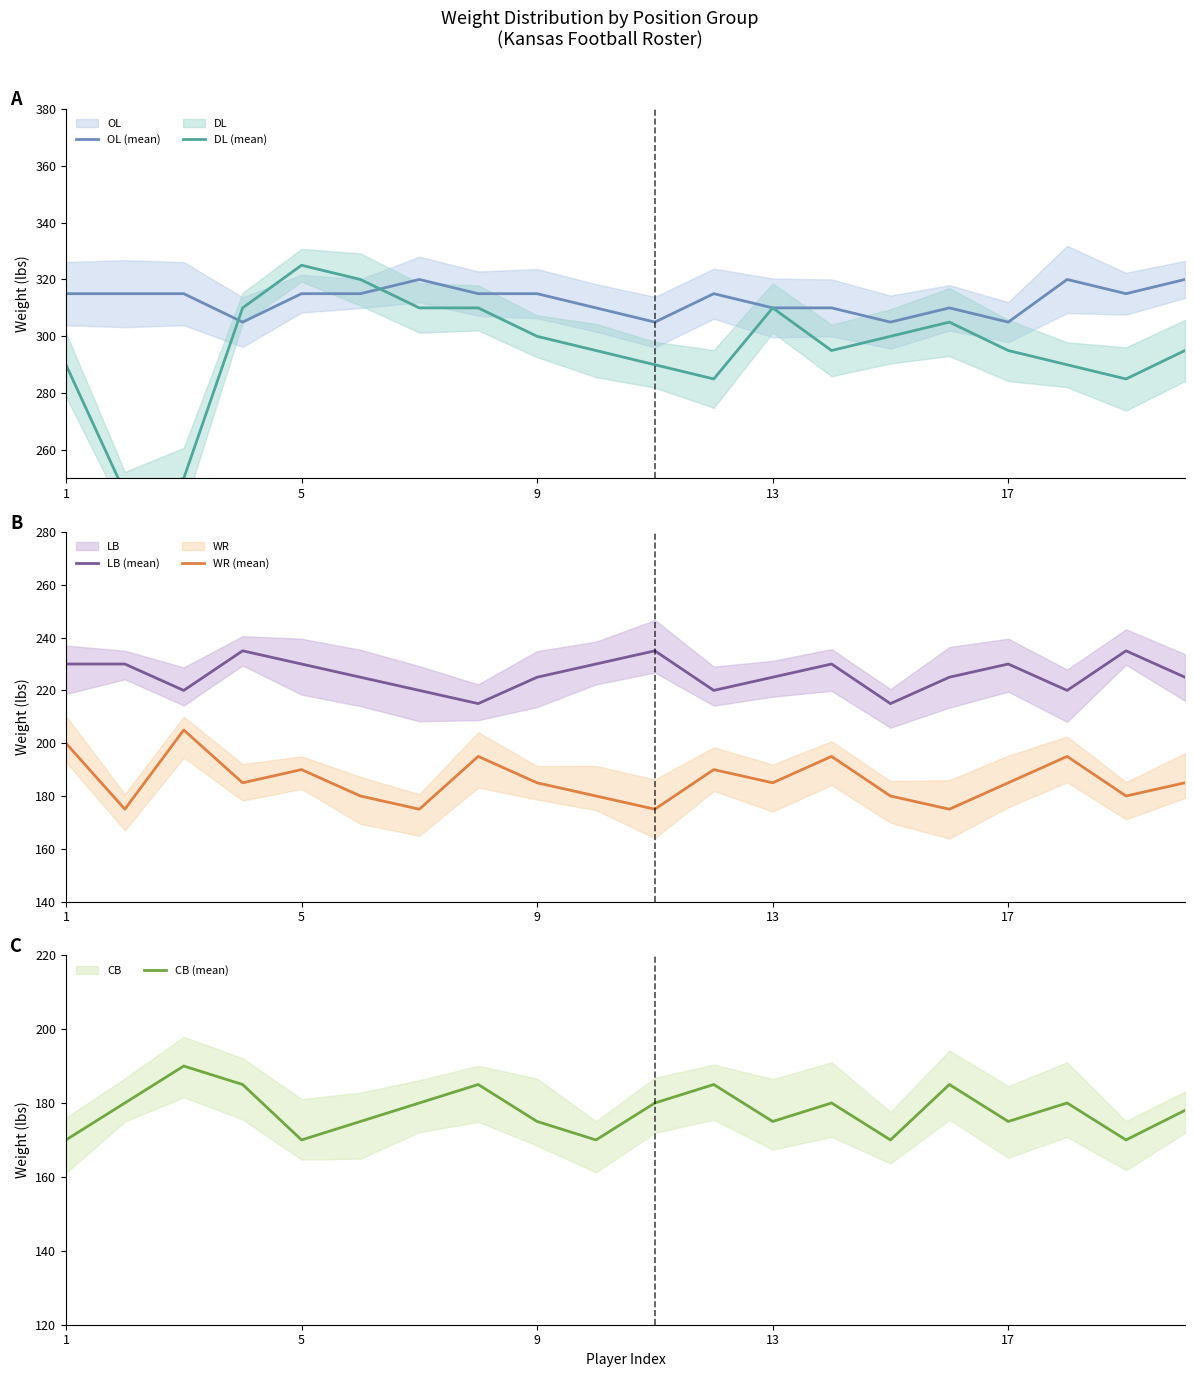

True or false: CB (mean) and LB (mean) intersect in this chart.

False